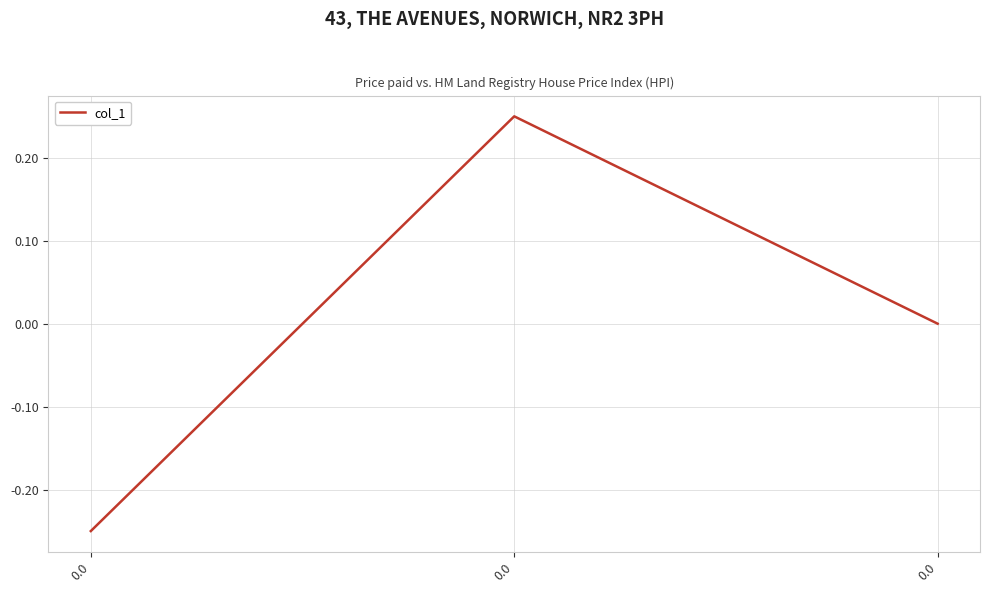

What is the minimum value shown in the chart?

-0.2